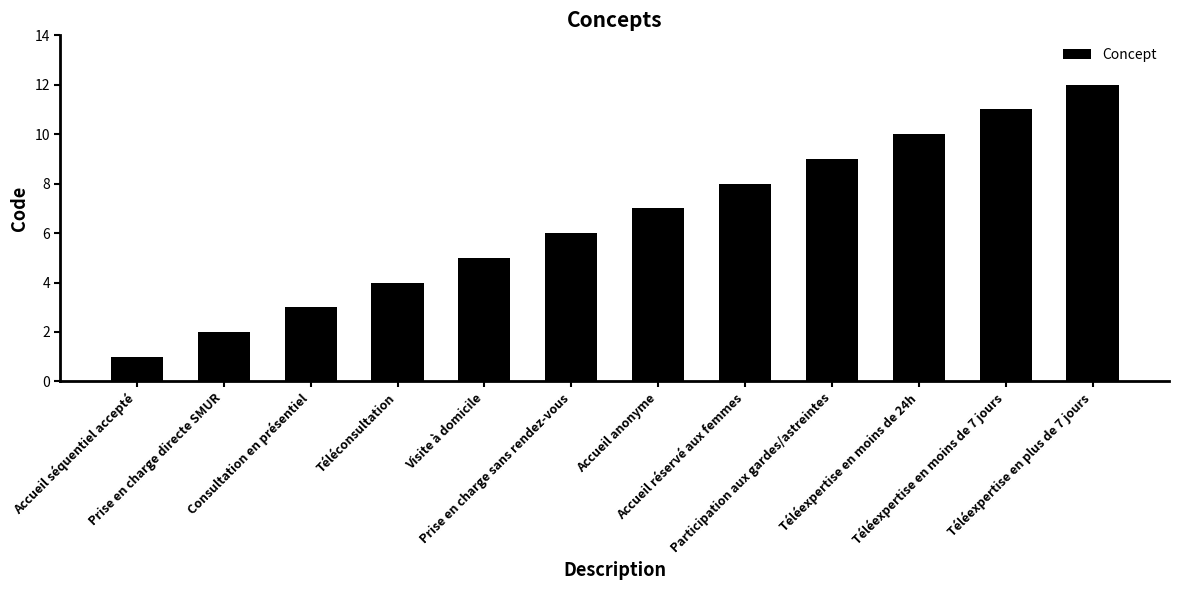

List the labels in order of value, smallest first.

Accueil séquentiel accepté, Prise en charge directe SMUR, Consultation en présentiel, Téléconsultation, Visite à domicile, Prise en charge sans rendez-vous, Accueil anonyme, Accueil réservé aux femmes, Participation aux gardes/astreintes, Téléexpertise en moins de 24h, Téléexpertise en moins de 7 jours, Téléexpertise en plus de 7 jours